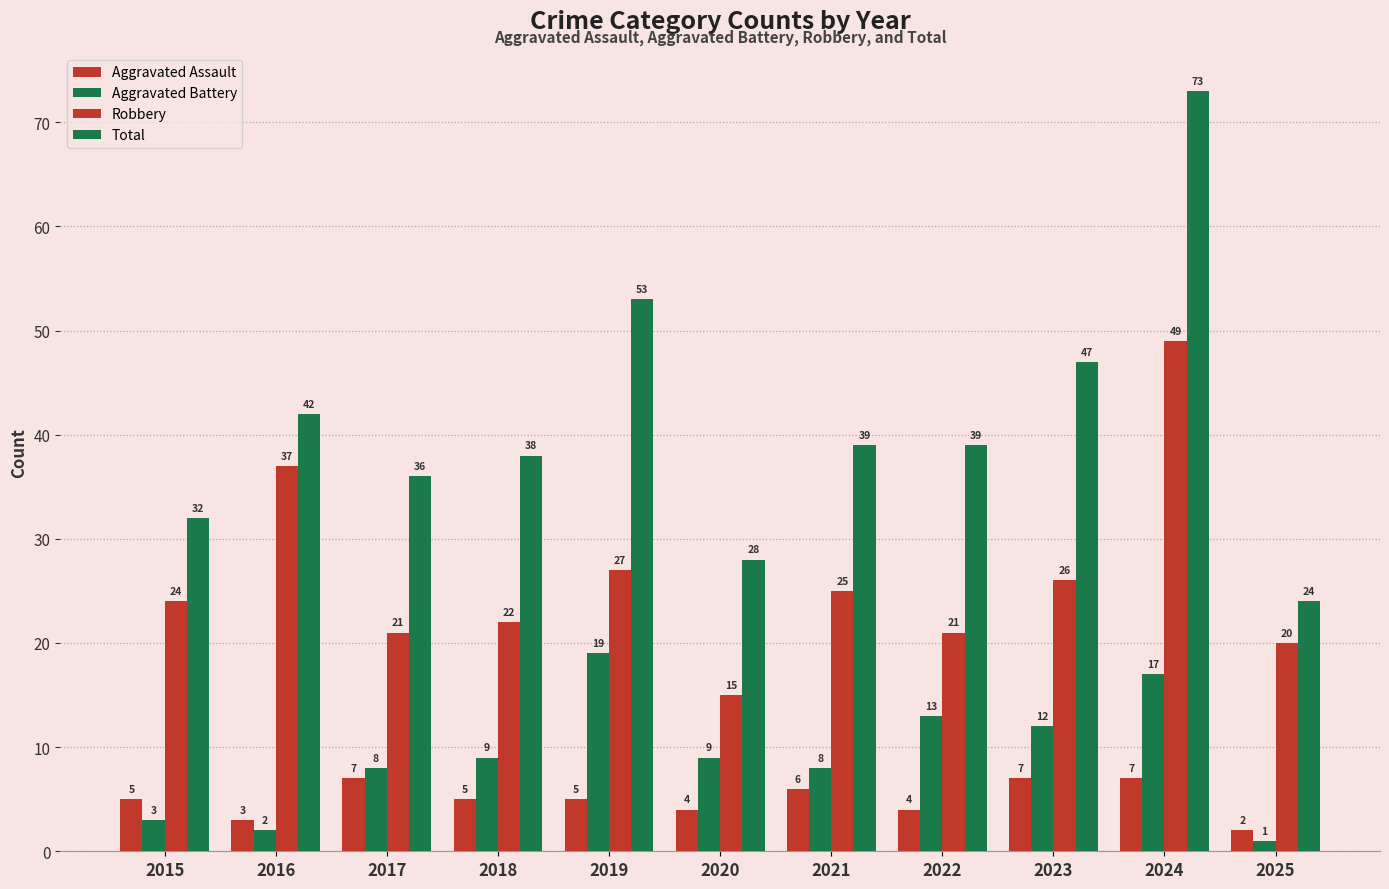

List the labels in order of Robbery value, smallest first.

2020, 2025, 2017, 2022, 2018, 2015, 2021, 2023, 2019, 2016, 2024